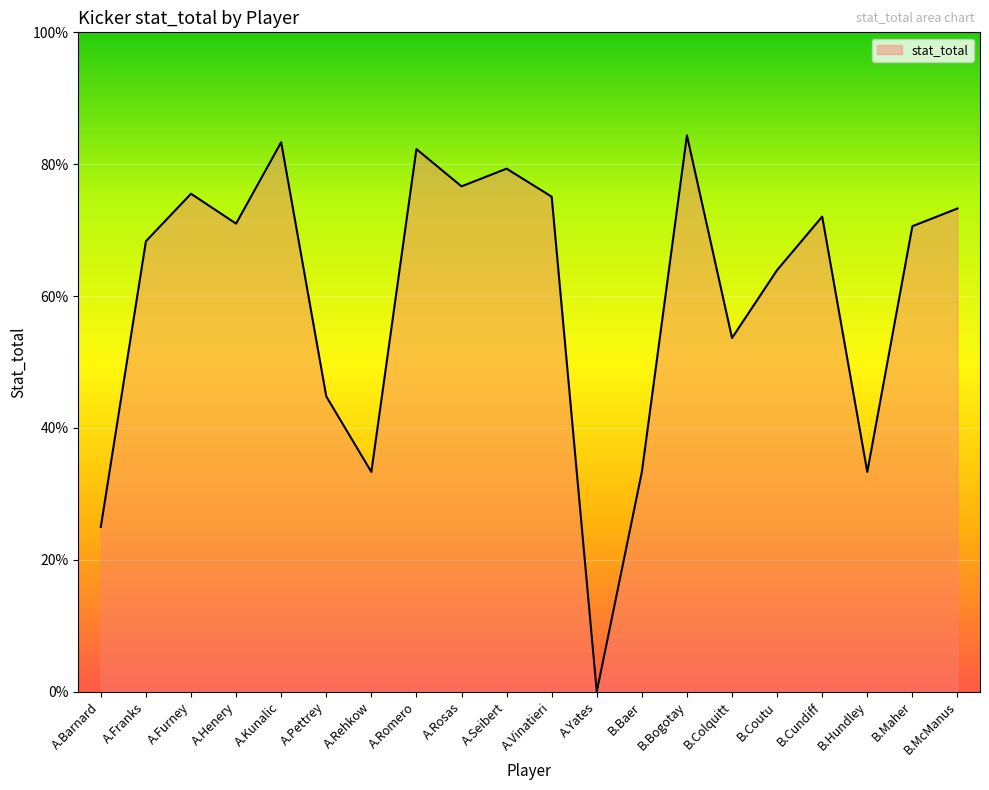

Count the values in the range 0 to 1.

20